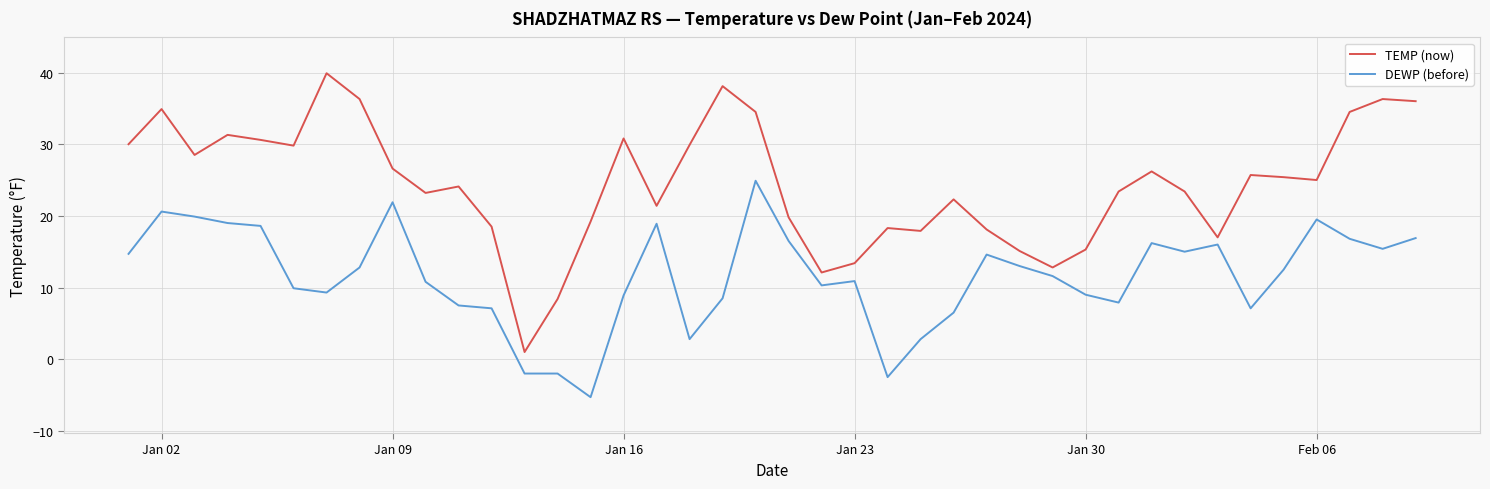

Which series has the largest range (max minus min)?

TEMP (now)